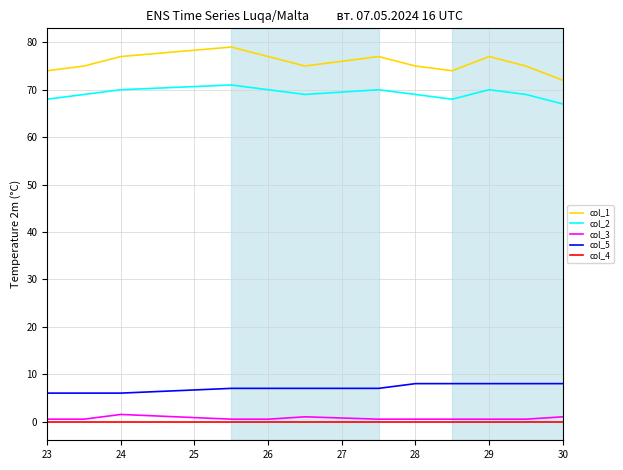

True or false: col_4 and col_2 intersect in this chart.

False